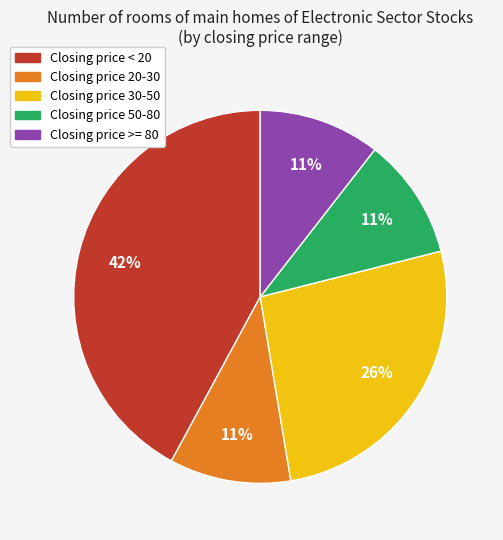

To the nearest percent, what is the average slice percentage?

20%